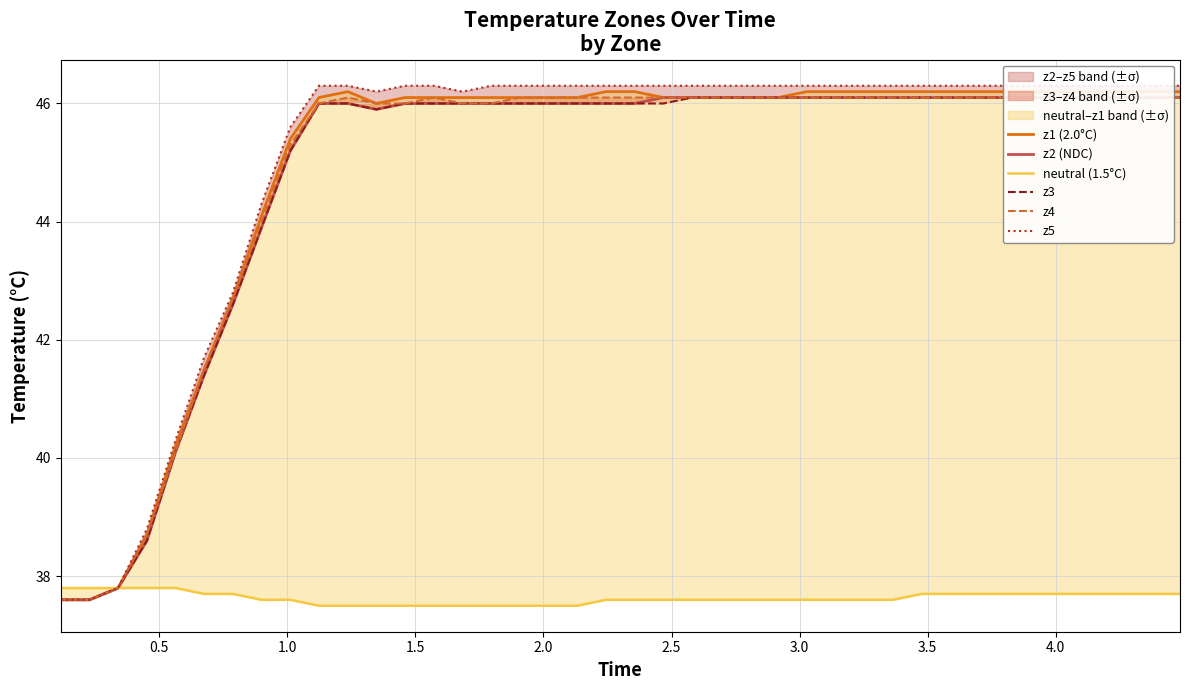

How many lines are shown in the chart?

6